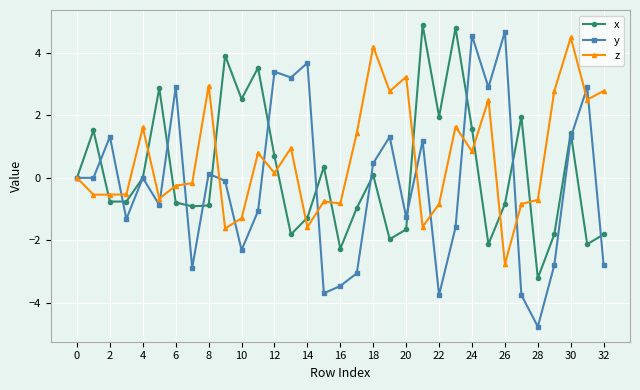

How many series are shown in this chart?

3